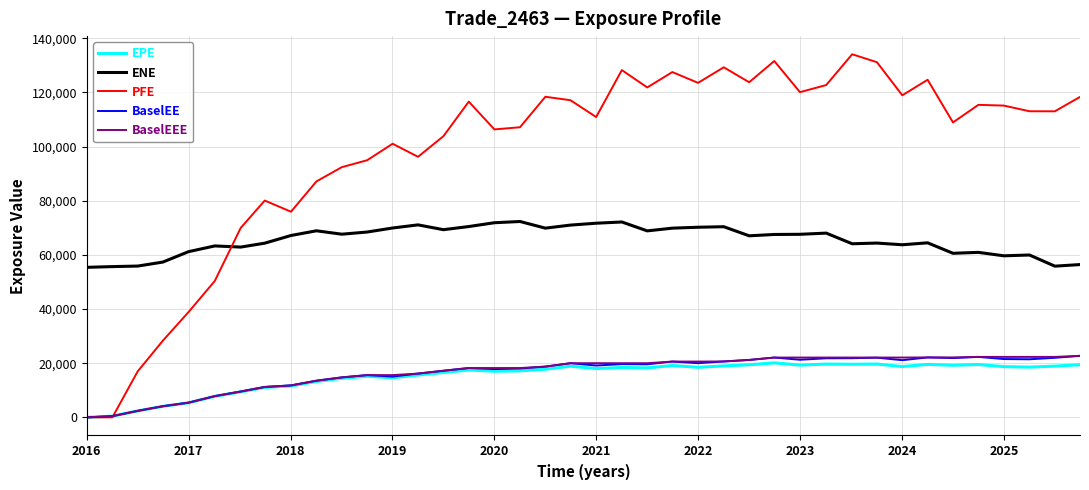

Which series has the widest spread of values?

PFE